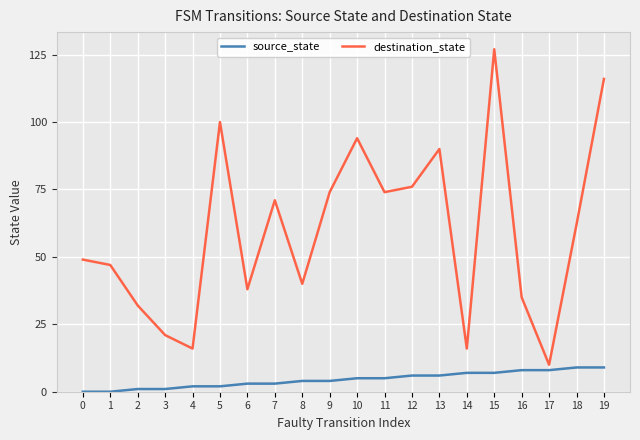

How many values in the source_state series are below 5?

10